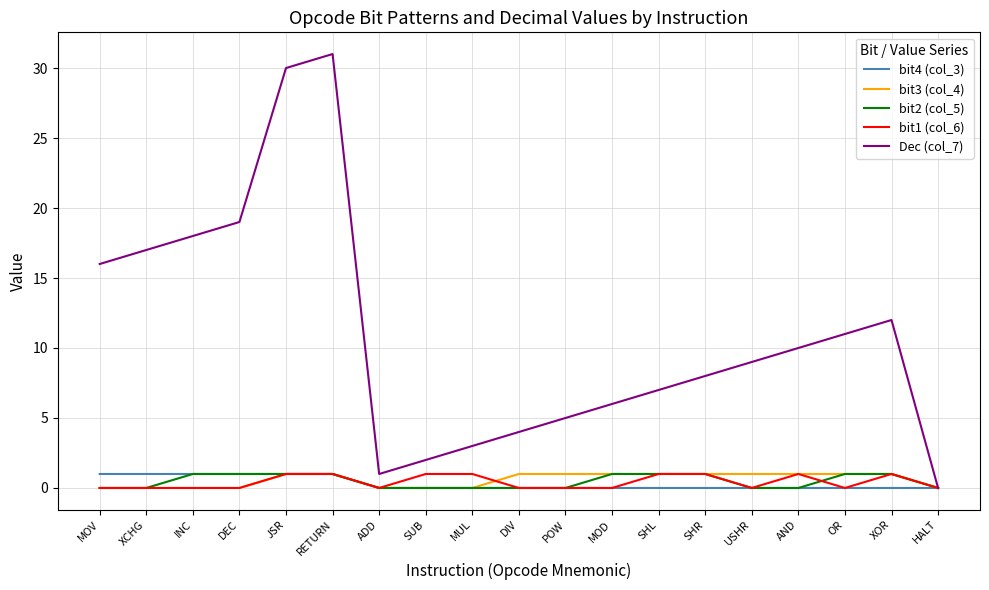

What is the highest value of the bit3 (col_4) series?

1